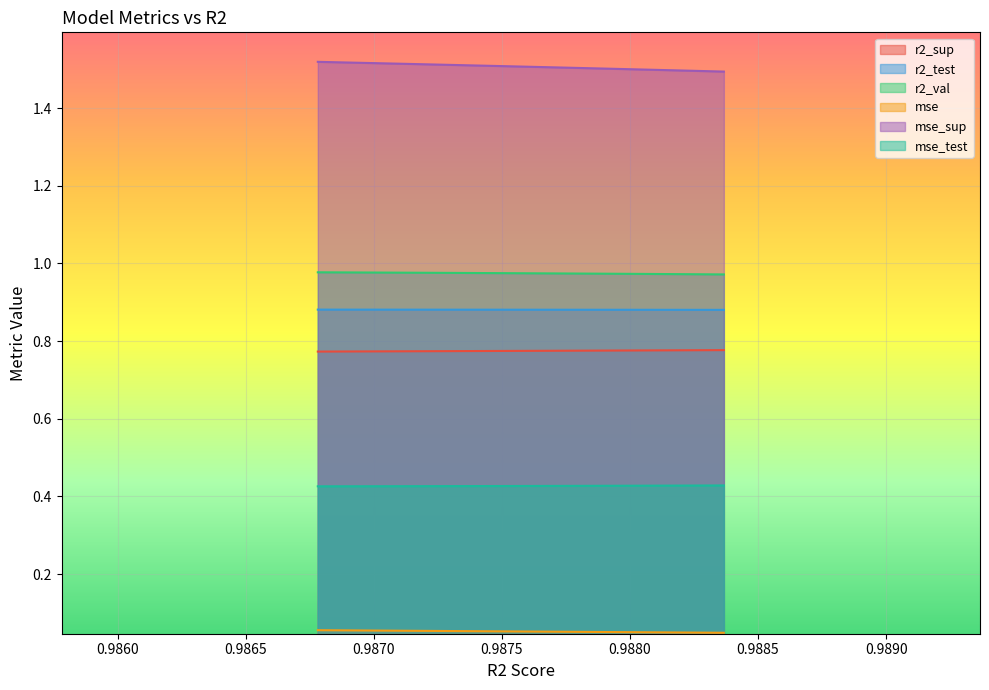

Reading right to left, what are all the values shown in this chart?

r2_sup: model_12_10_0=0.8	model_12_10_1=0.8	model_12_10_2=0.8	model_12_10_3=0.8	model_12_10_4=0.8	model_12_10_5=0.8	model_12_10_6=0.8	model_12_10_7=0.8	model_12_10_8=0.8	model_12_10_9=0.8
r2_test: model_12_10_0=0.9	model_12_10_1=0.9	model_12_10_2=0.9	model_12_10_3=0.9	model_12_10_4=0.9	model_12_10_5=0.9	model_12_10_6=0.9	model_12_10_7=0.9	model_12_10_8=0.9	model_12_10_9=0.9
r2_val: model_12_10_0=1.0	model_12_10_1=1.0	model_12_10_2=1.0	model_12_10_3=1.0	model_12_10_4=1.0	model_12_10_5=1.0	model_12_10_6=1.0	model_12_10_7=1.0	model_12_10_8=1.0	model_12_10_9=1.0
mse: model_12_10_0=0.1	model_12_10_1=0.1	model_12_10_2=0.1	model_12_10_3=0.1	model_12_10_4=0.1	model_12_10_5=0.1	model_12_10_6=0.1	model_12_10_7=0.1	model_12_10_8=0.0	model_12_10_9=0.0
mse_sup: model_12_10_0=1.5	model_12_10_1=1.5	model_12_10_2=1.5	model_12_10_3=1.5	model_12_10_4=1.5	model_12_10_5=1.5	model_12_10_6=1.5	model_12_10_7=1.5	model_12_10_8=1.5	model_12_10_9=1.5
mse_test: model_12_10_0=0.4	model_12_10_1=0.4	model_12_10_2=0.4	model_12_10_3=0.4	model_12_10_4=0.4	model_12_10_5=0.4	model_12_10_6=0.4	model_12_10_7=0.4	model_12_10_8=0.4	model_12_10_9=0.4